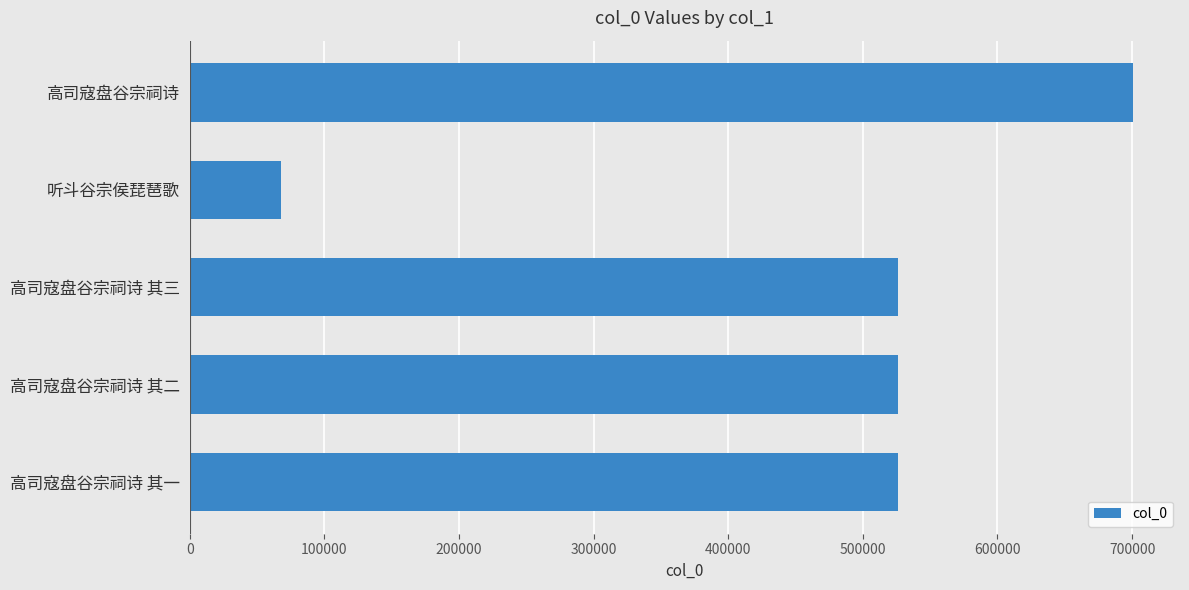

Does the chart contain stacked bars?

No